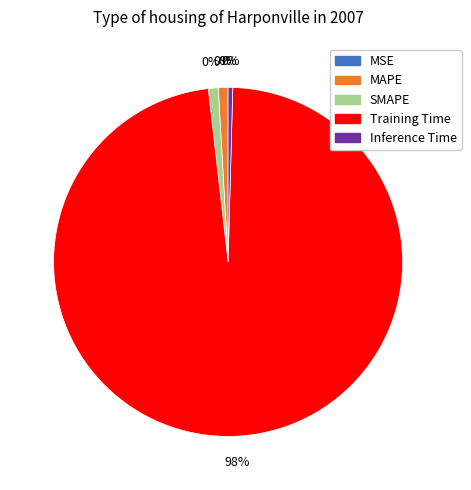

Is there a majority slice in this chart?

Yes